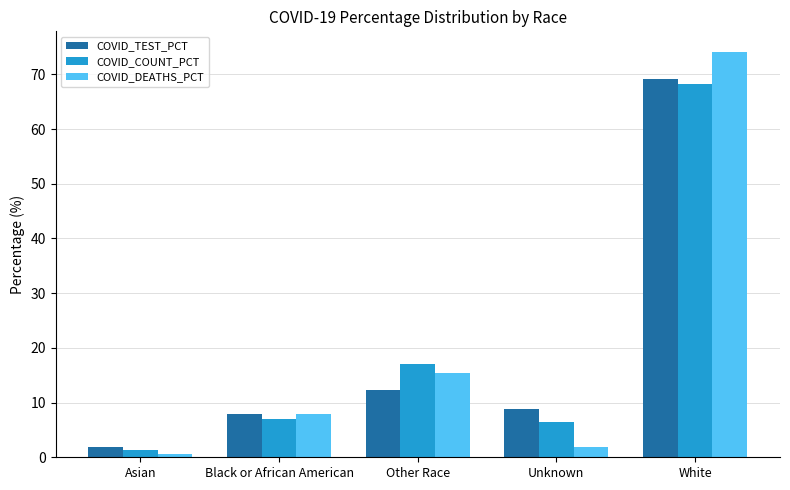

What is the lowest value of the COVID_COUNT_PCT series?

1.4